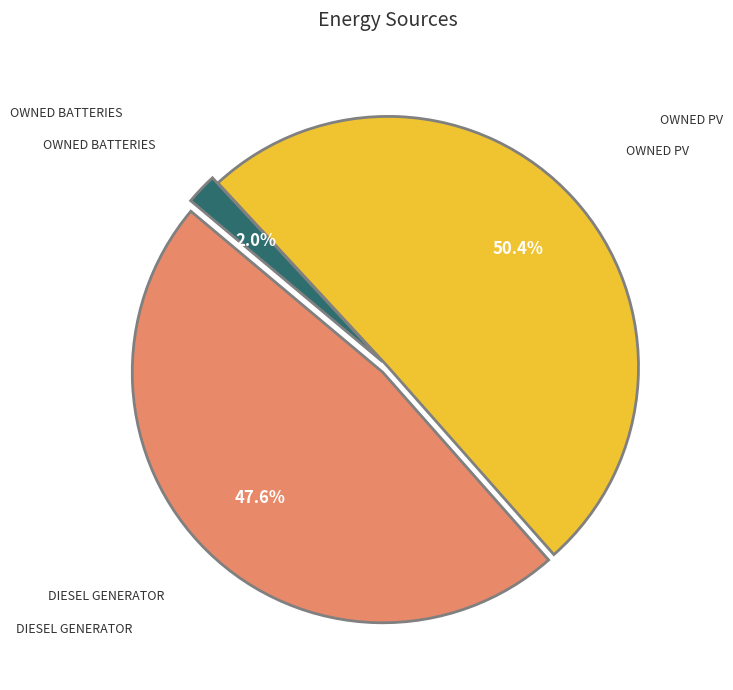

To the nearest percent, what is the difference between the largest and smallest slice percentages?

48%